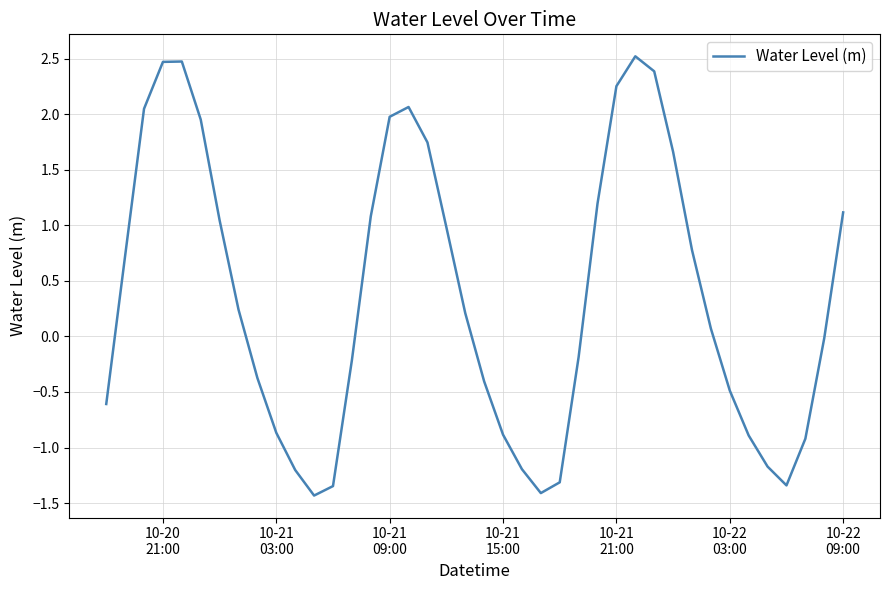

What is the smallest value displayed?

-1.4